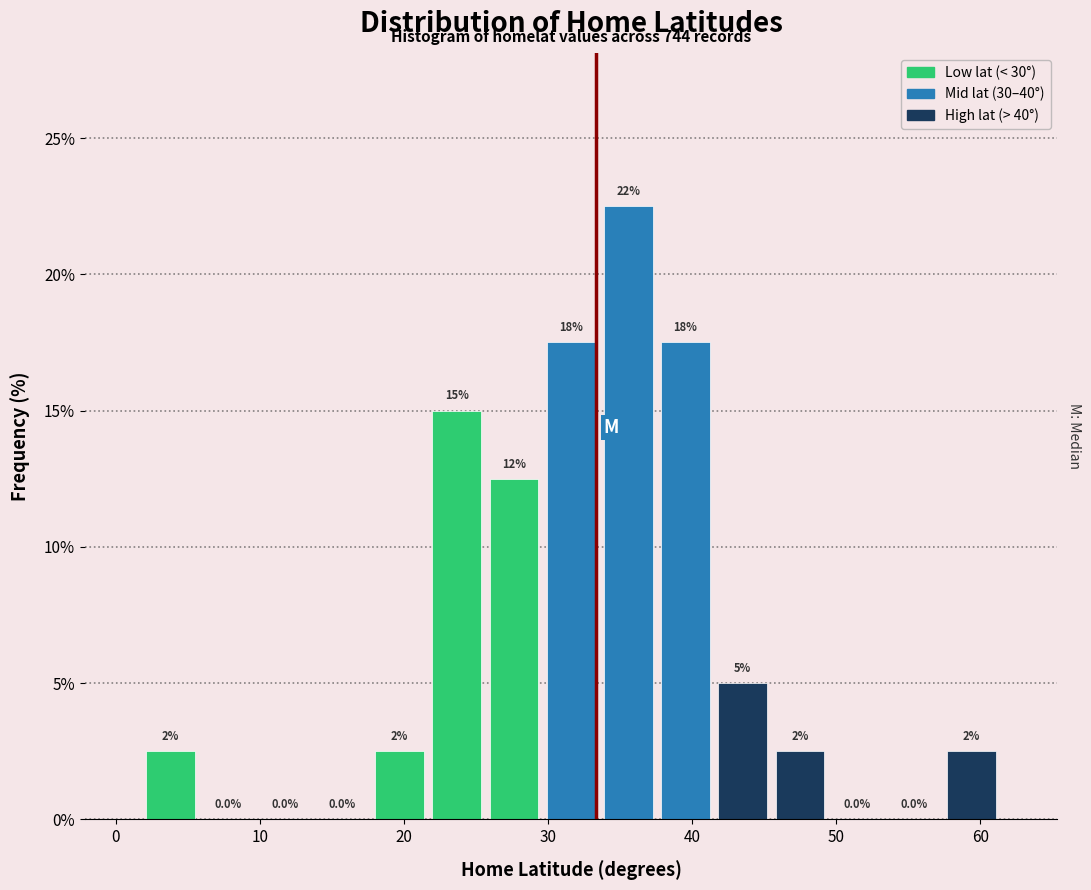

Read against the x-axis, roughly where is the centre of the tallest bar?

36